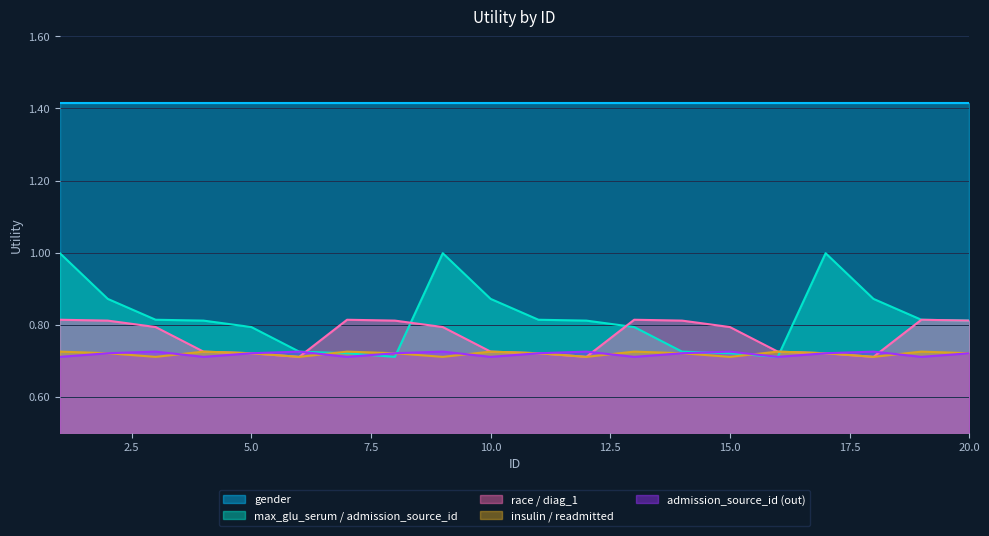

Read the insulin / readmitted value at 8.

0.7